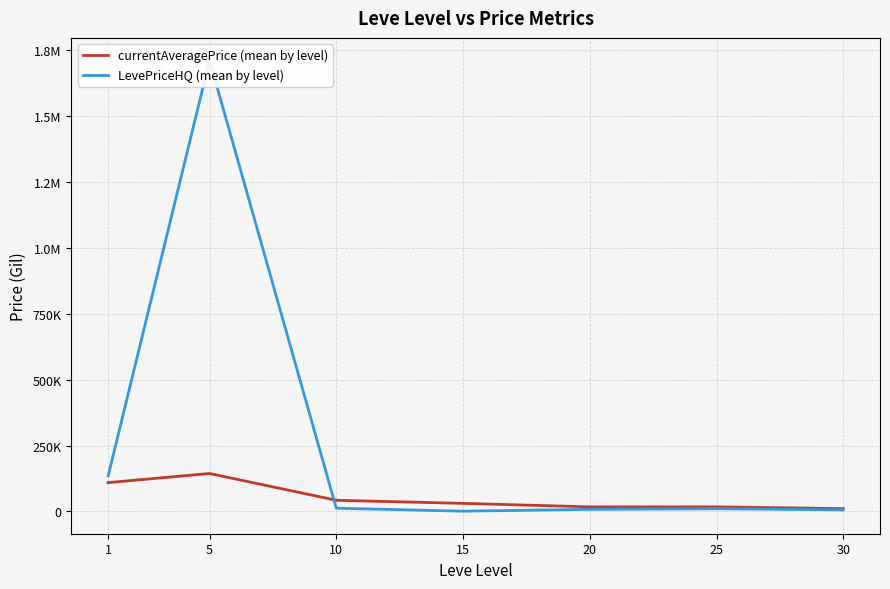

What is the value of the currentAveragePrice (mean by level) point at the 1st from the left?

109326.5